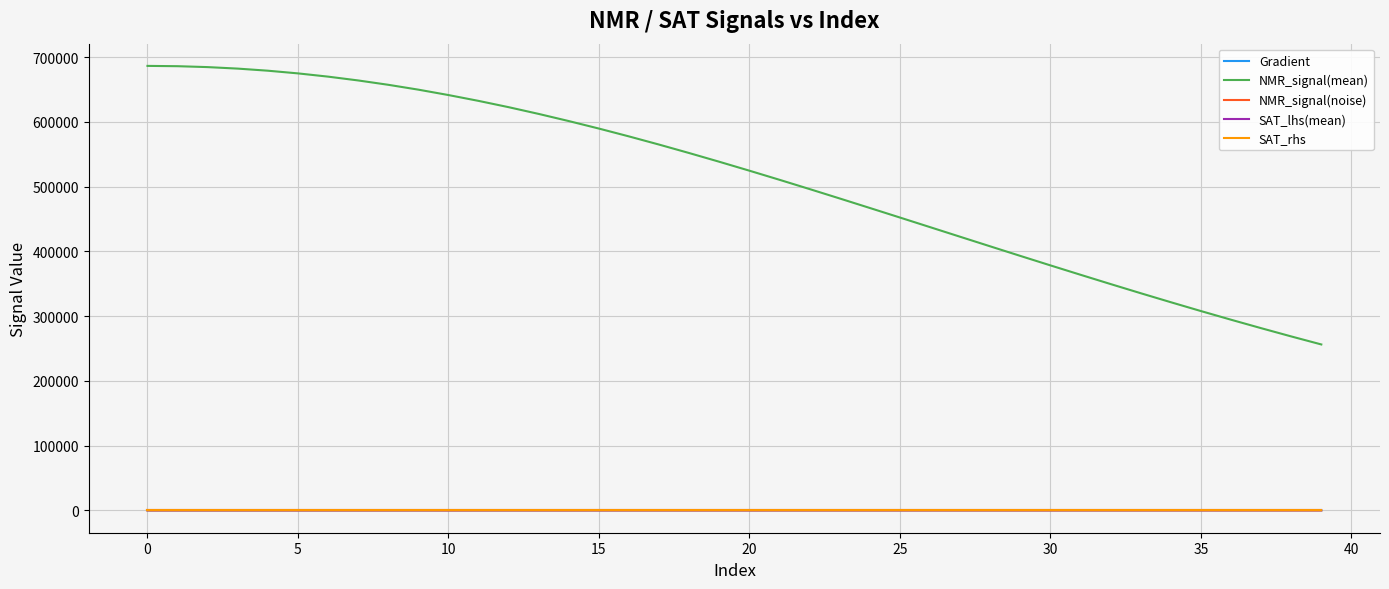

How many lines are shown in the chart?

5